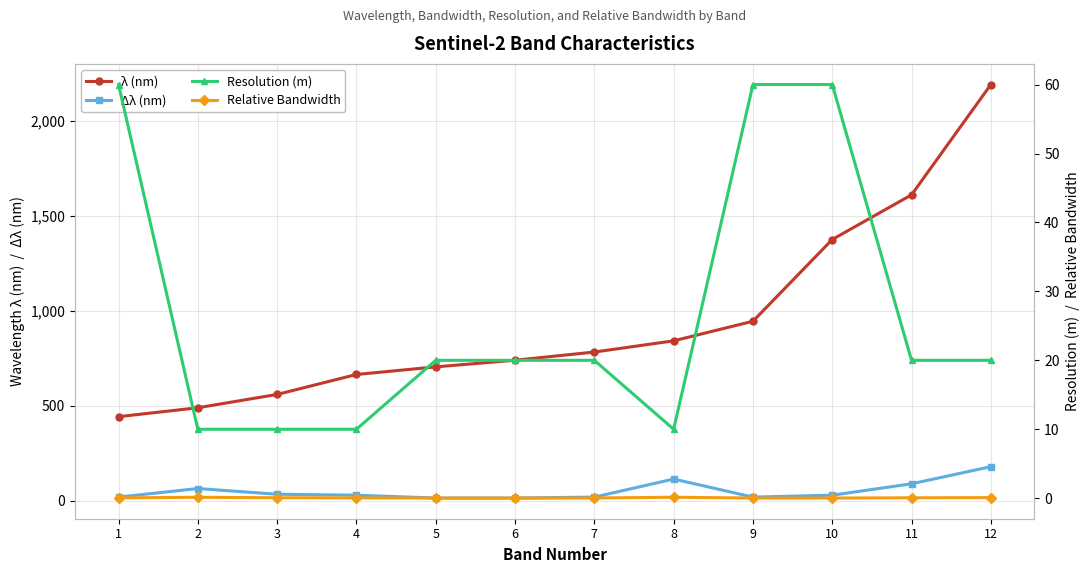

True or false: Relative Bandwidth and λ (nm) intersect in this chart.

False